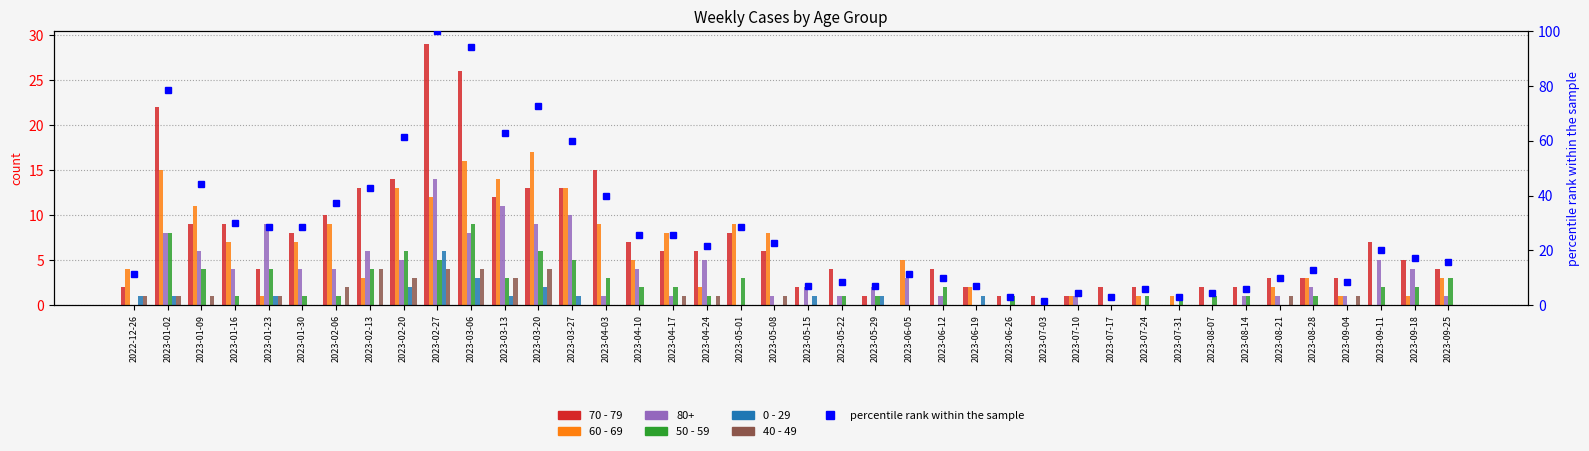

What is the total value across all series at 2023-09-25?

25.7